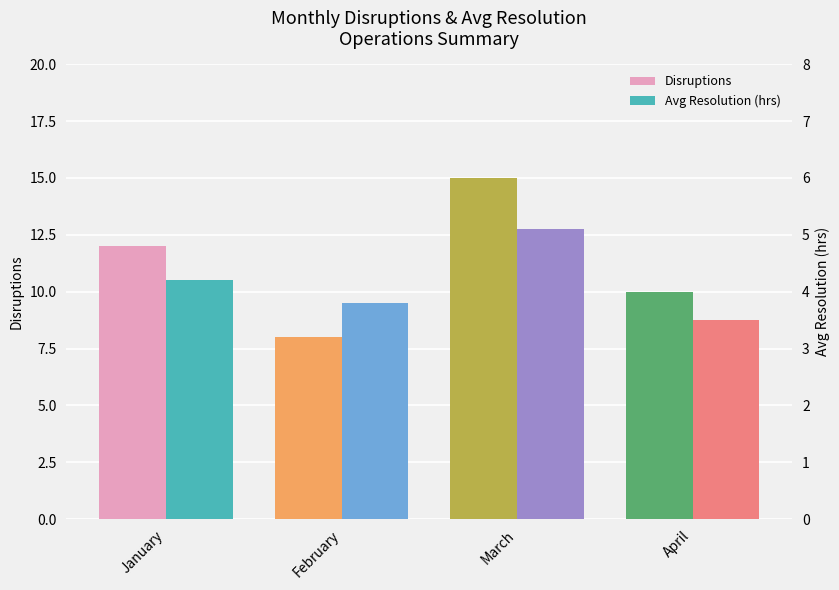

True or false: Disruptions has a value of 12.0 at January.

True